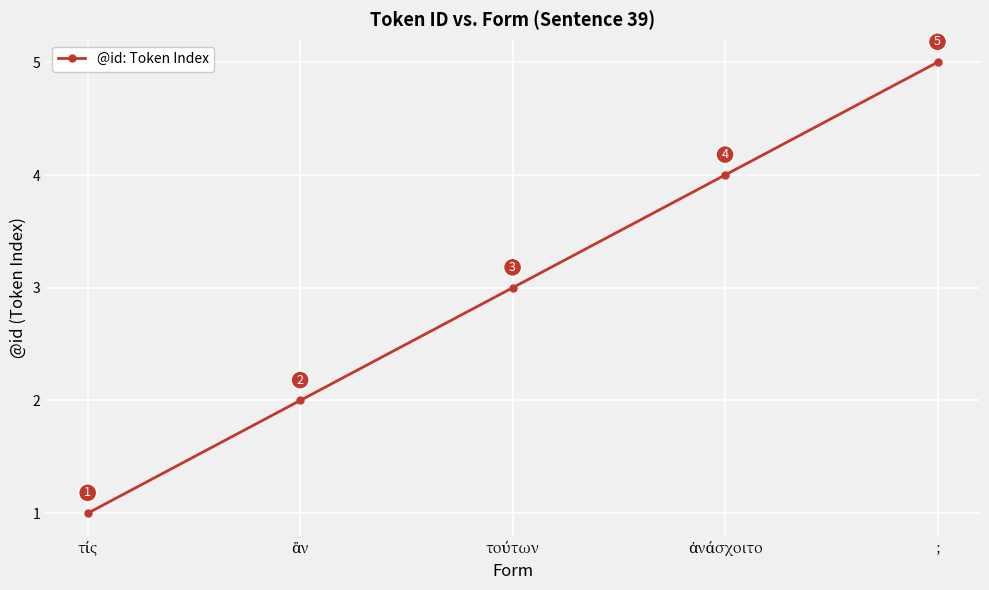

Reading left to right, transcribe all the data shown in this chart.

1	2	3	4	5